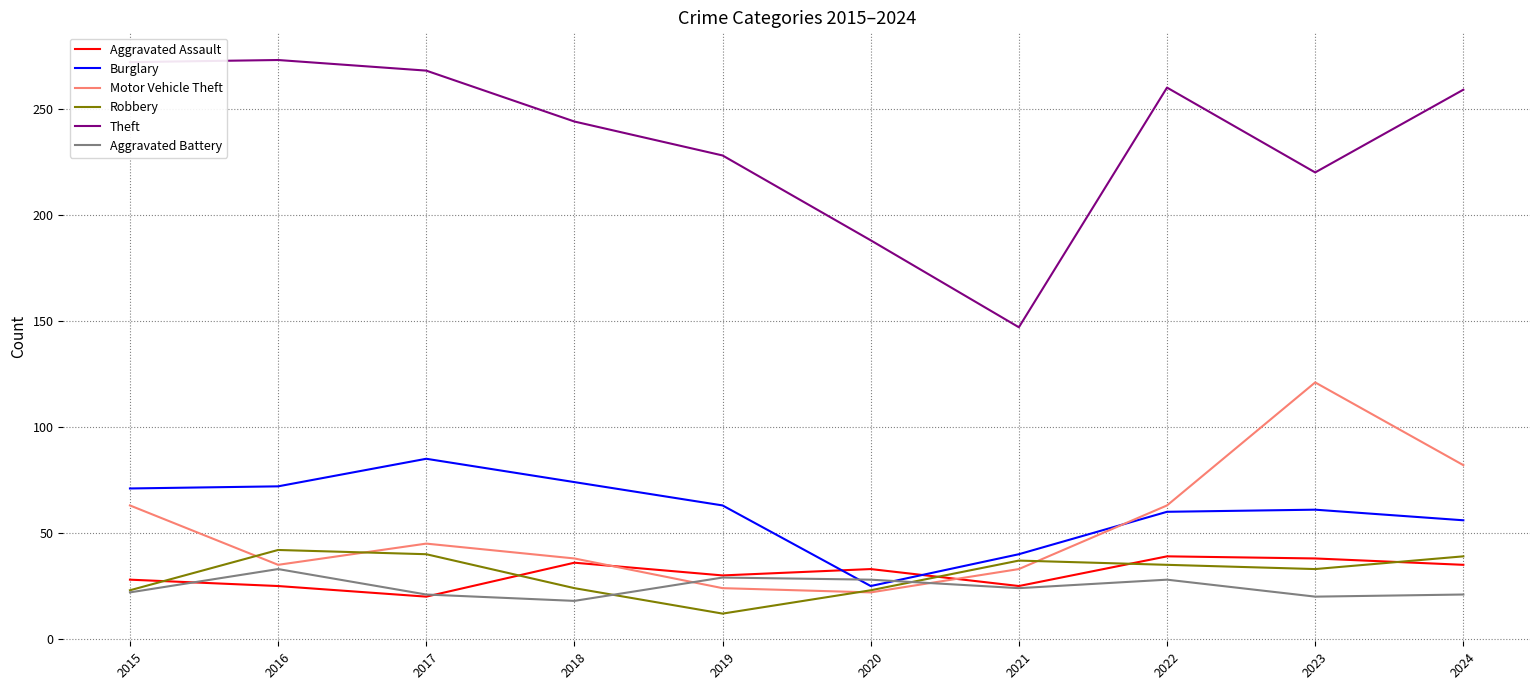

True or false: Theft and Burglary cross at least once.

False